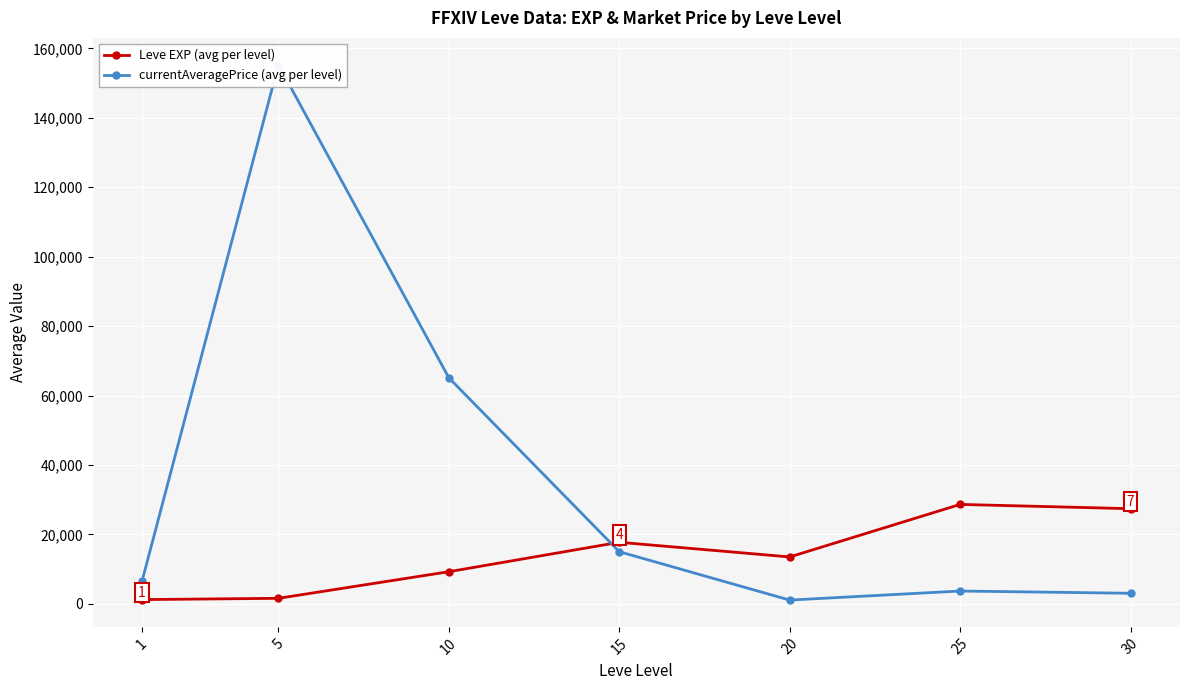

List the series in order of their peak value, lowest first.

Leve EXP (avg per level), currentAveragePrice (avg per level)